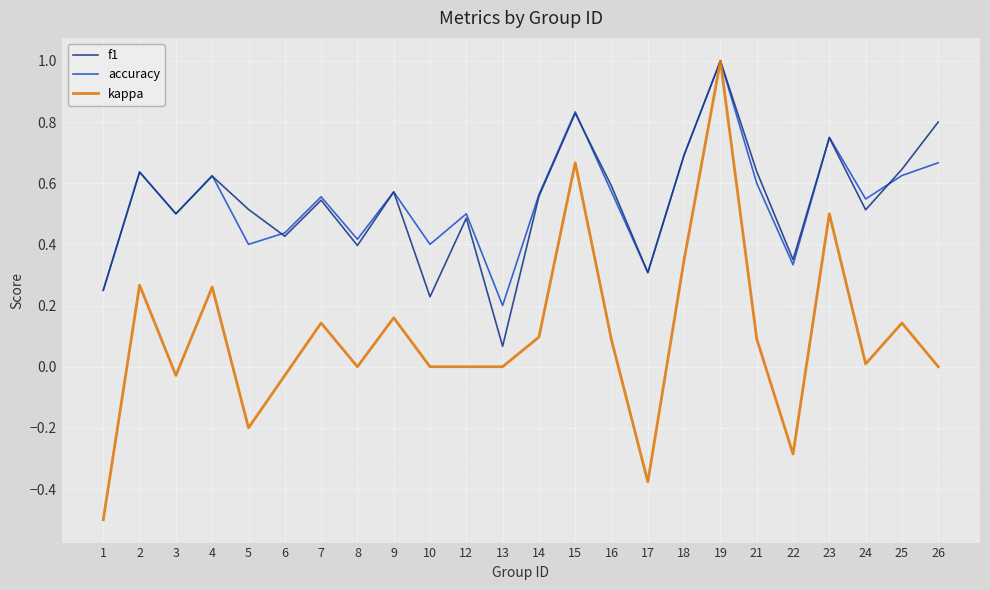

True or false: f1 and accuracy cross at least once.

True